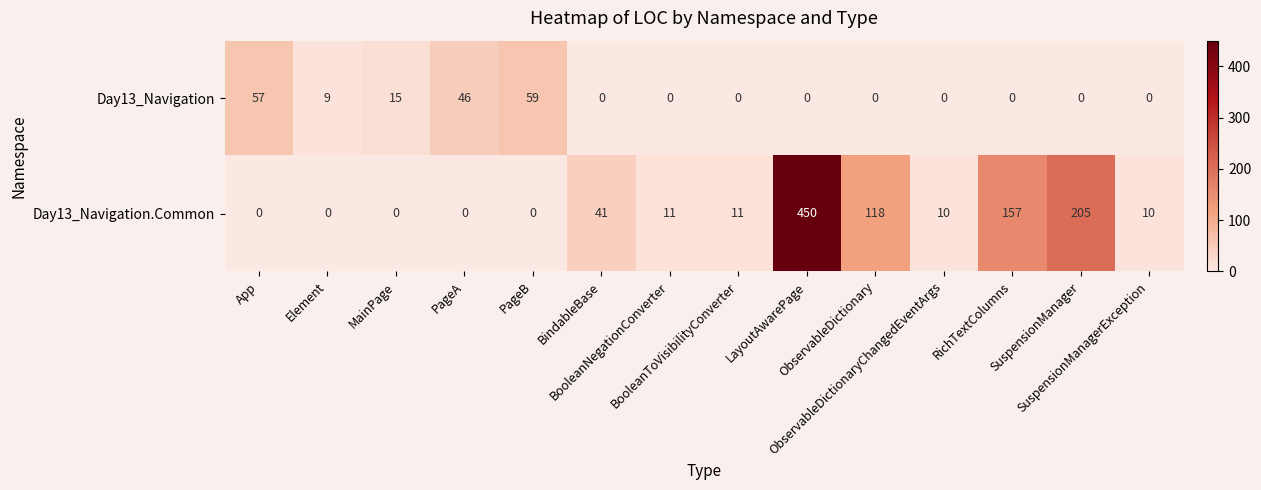

List the series in order of their peak value, highest first.

Day13_Navigation.Common, Day13_Navigation